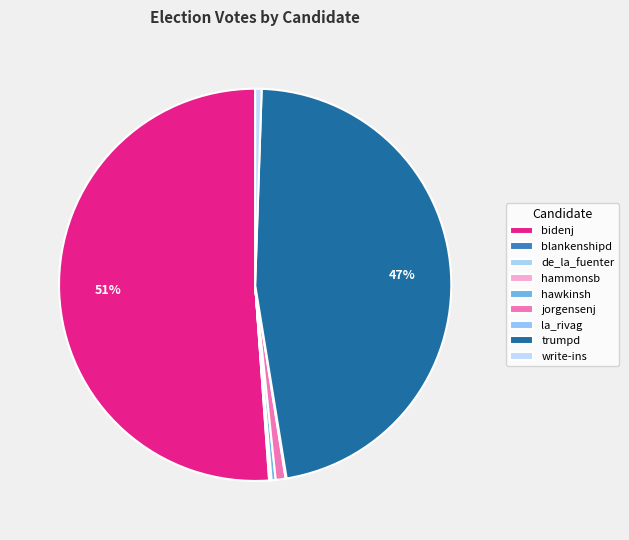

Which slice represents more than half of the pie?

bidenj